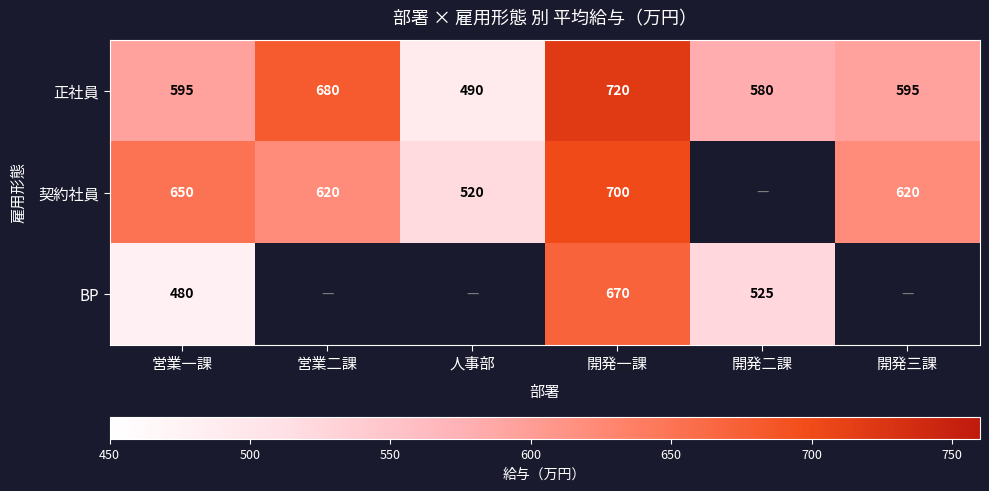

What is the difference between the maximum and second lowest values in the 正社員 series?

140